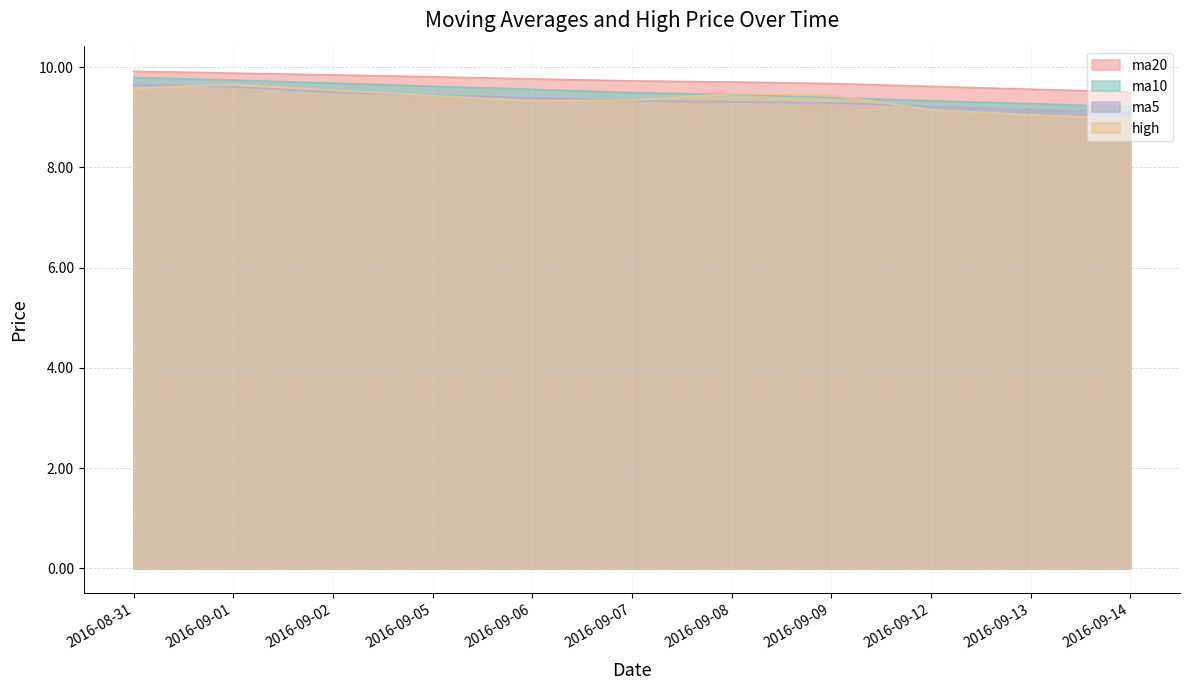

Where is the first local minimum for high?

2016-09-06